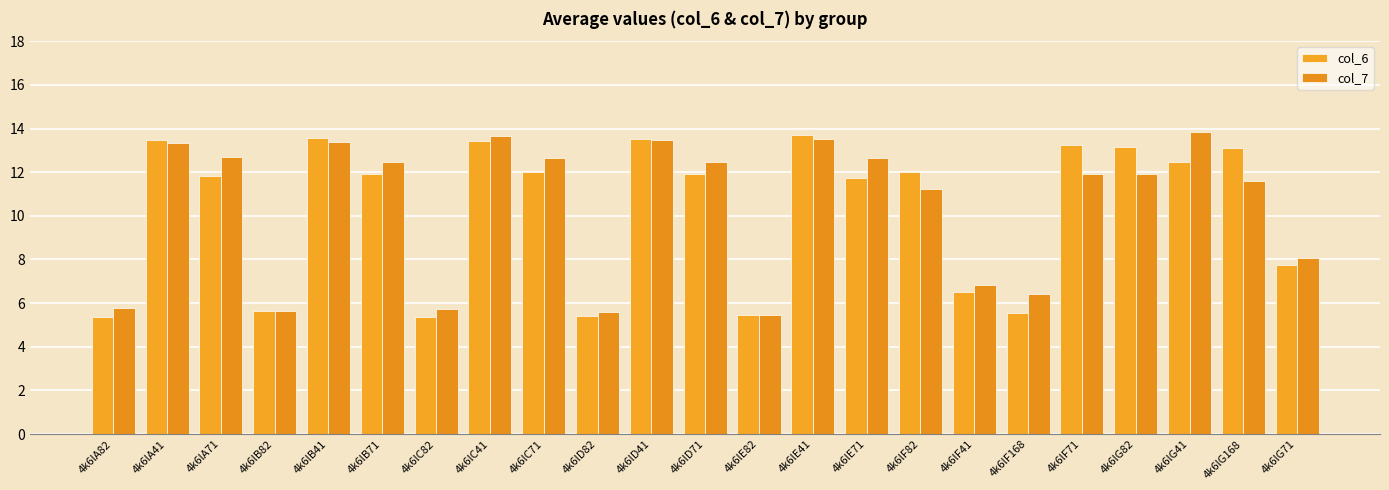

Reading left to right, list all the values displayed in this chart.

col_6: 4k6lA82=5.3	4k6lA41=13.5	4k6lA71=11.8	4k6lB82=5.7	4k6lB41=13.6	4k6lB71=11.9	4k6lC82=5.4	4k6lC41=13.4	4k6lC71=12.0	4k6lD82=5.4	4k6lD41=13.5	4k6lD71=11.9	4k6lE82=5.5	4k6lE41=13.7	4k6lE71=11.7	4k6lF82=12.0	4k6lF41=6.5	4k6lF168=5.5	4k6lF71=13.2	4k6lG82=13.2	4k6lG41=12.5	4k6lG168=13.1	4k6lG71=7.8
col_7: 4k6lA82=5.8	4k6lA41=13.3	4k6lA71=12.7	4k6lB82=5.7	4k6lB41=13.4	4k6lB71=12.5	4k6lC82=5.7	4k6lC41=13.7	4k6lC71=12.7	4k6lD82=5.6	4k6lD41=13.5	4k6lD71=12.5	4k6lE82=5.4	4k6lE41=13.5	4k6lE71=12.6	4k6lF82=11.2	4k6lF41=6.8	4k6lF168=6.4	4k6lF71=11.9	4k6lG82=11.9	4k6lG41=13.8	4k6lG168=11.6	4k6lG71=8.1